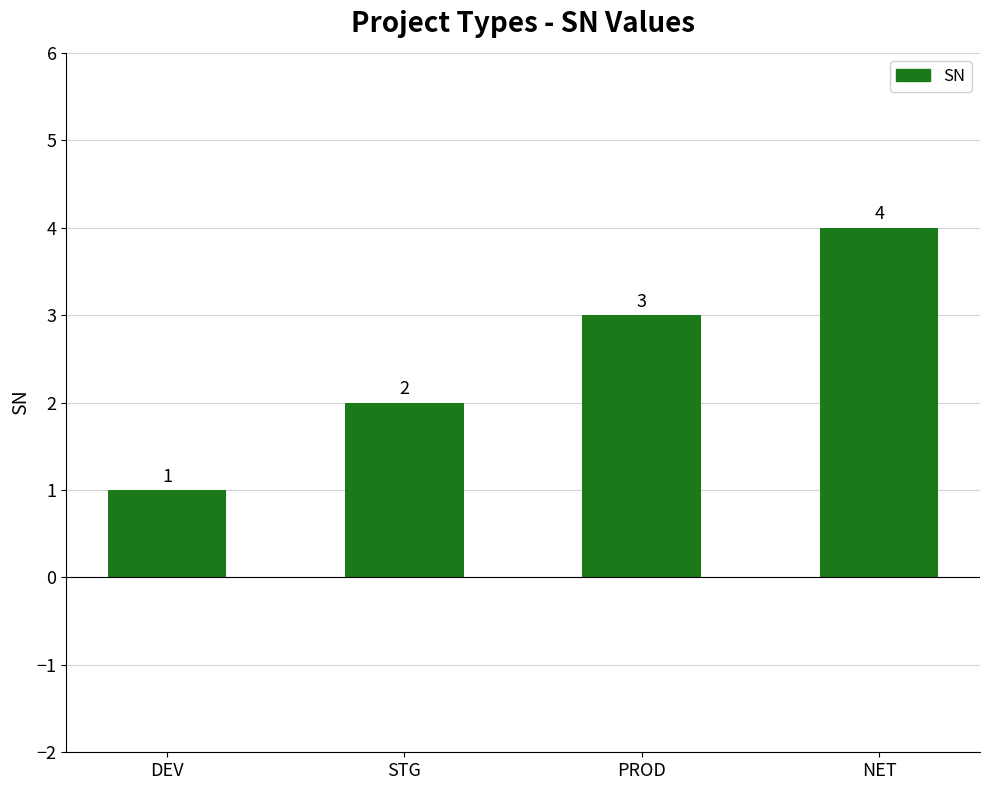

At which category does the chart reach its peak across all series?

NET